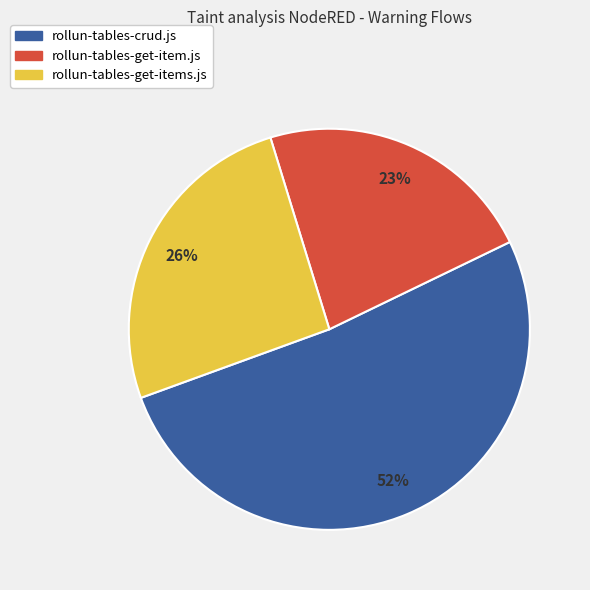

To the nearest percent, what is the combined percentage of rollun-tables-crud.js and rollun-tables-get-items.js?

77%